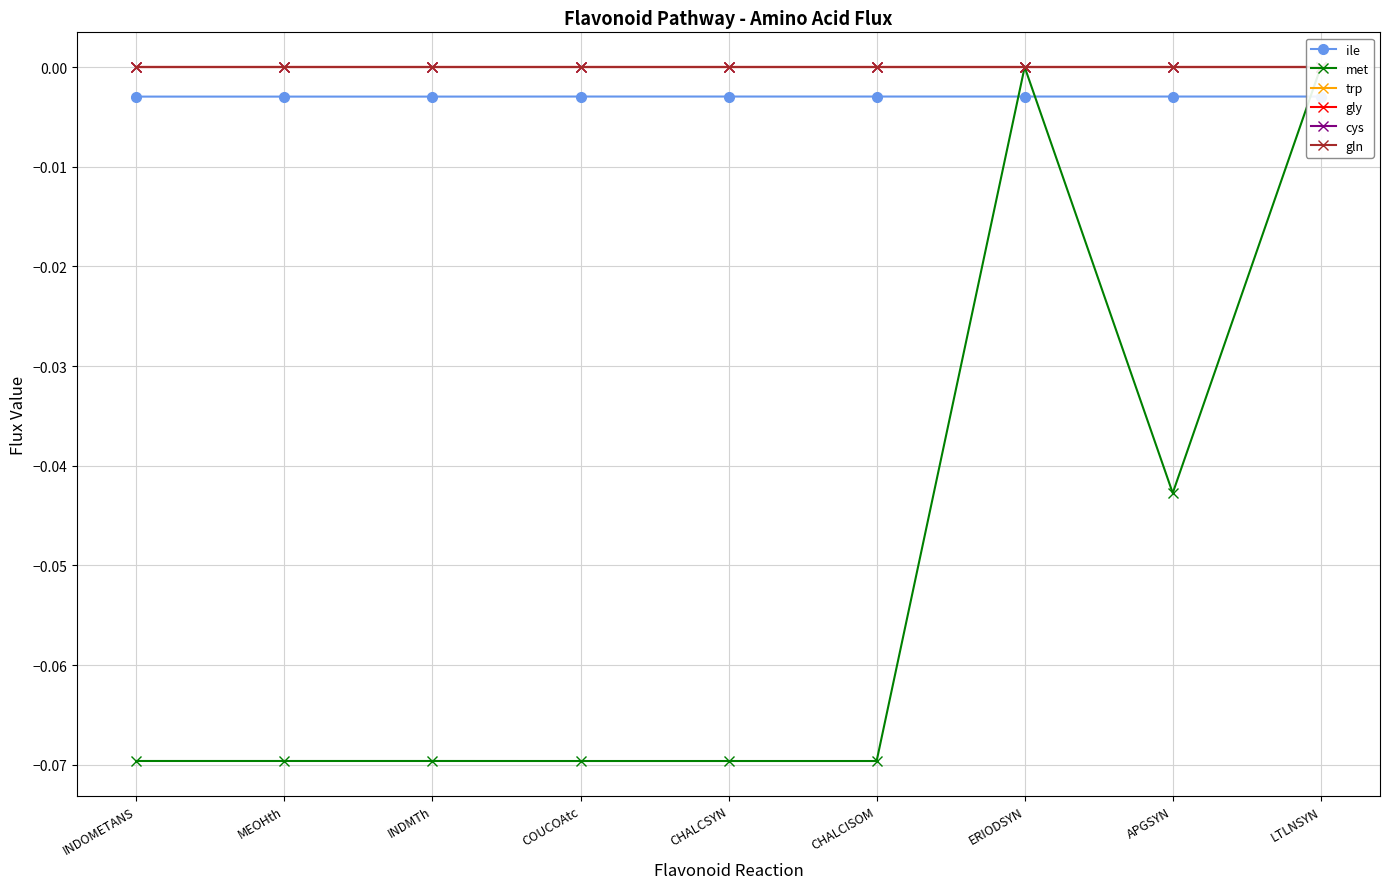

What is the average value of the met series?

-0.1